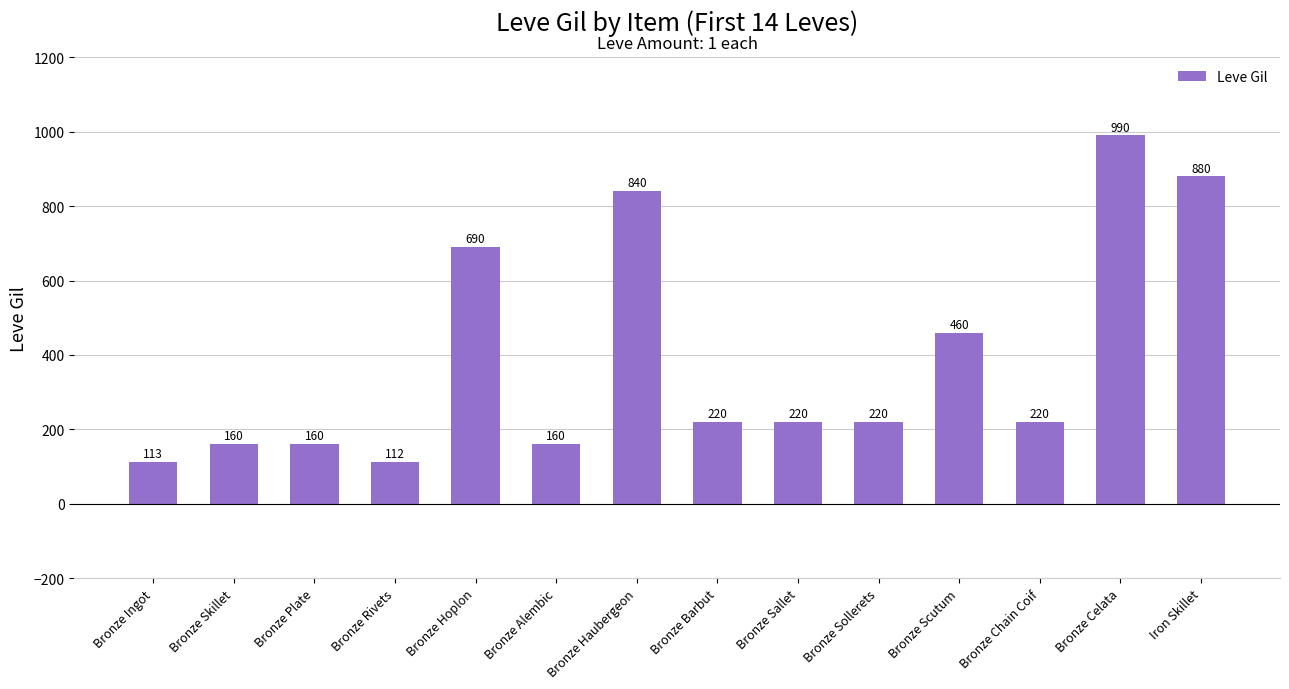

What is the minimum value shown in the chart?

112